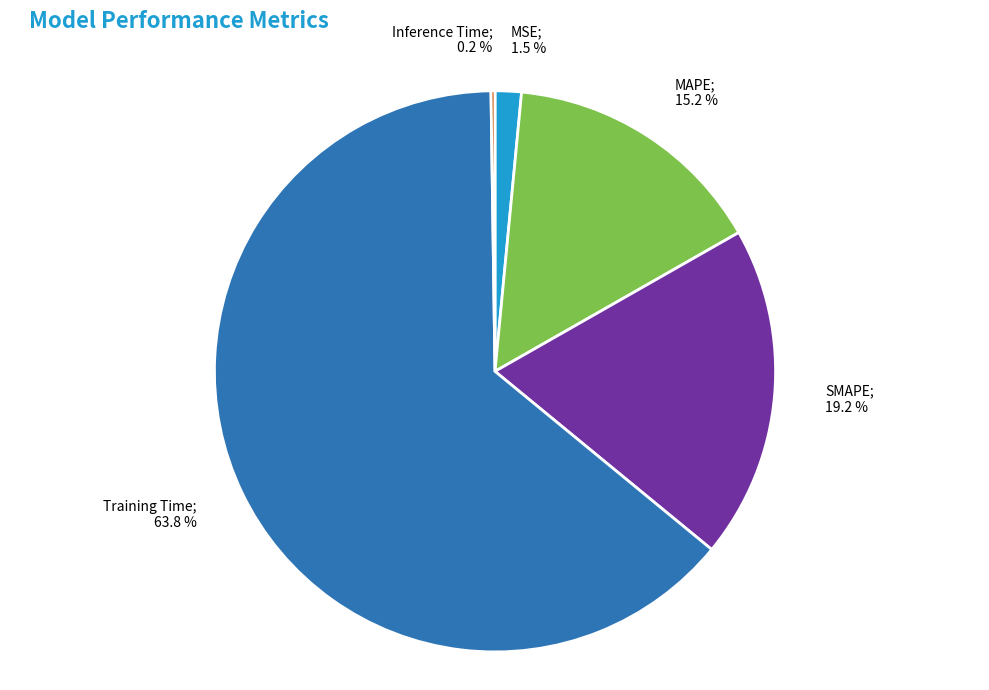

Does any single category account for the majority?

Yes